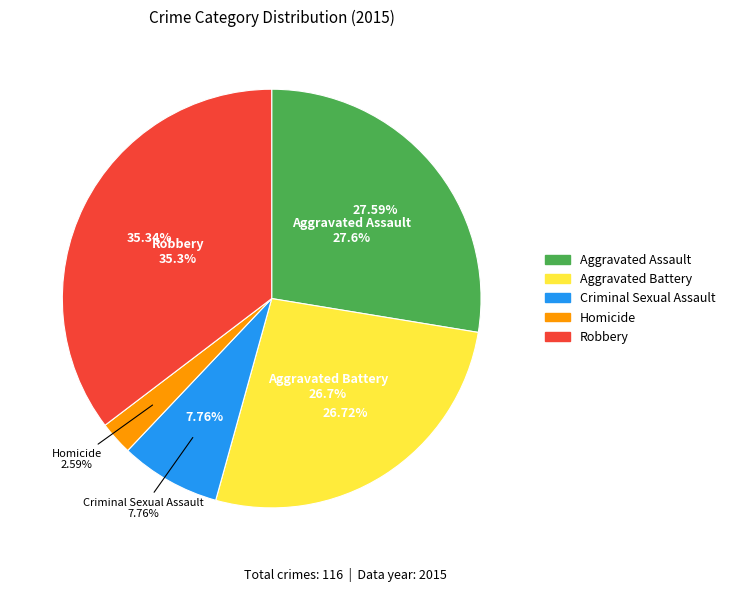

Rank the categories by value from lowest to highest.

Homicide, Criminal Sexual Assault, Aggravated Battery, Aggravated Assault, Robbery